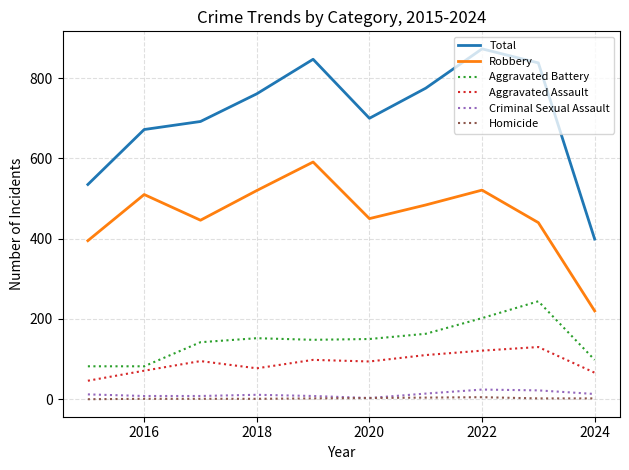

Rank the series by their maximum value, from lowest to highest.

Homicide, Criminal Sexual Assault, Aggravated Assault, Aggravated Battery, Robbery, Total